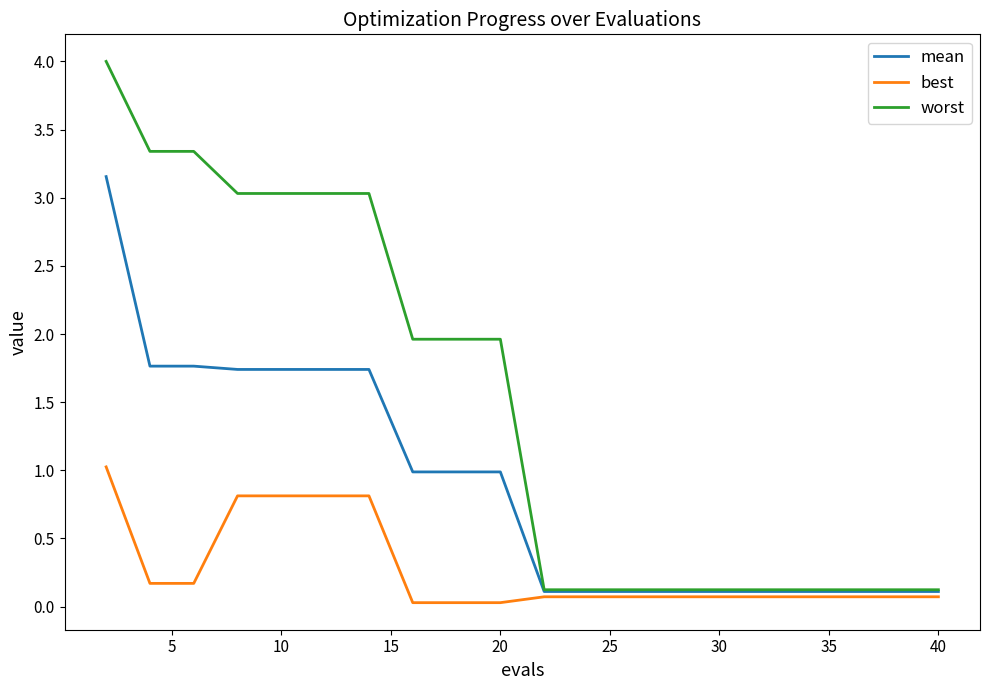

What are all the series names shown in the legend?

mean, best, worst